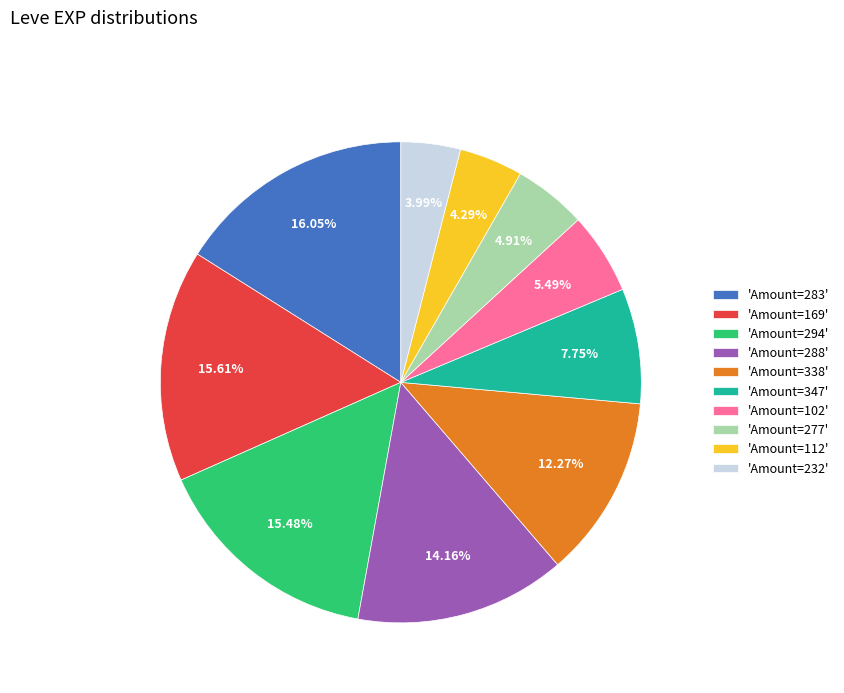

What is the ratio of the value at 'Amount=277' to the value at 'Amount=283'?

0.3